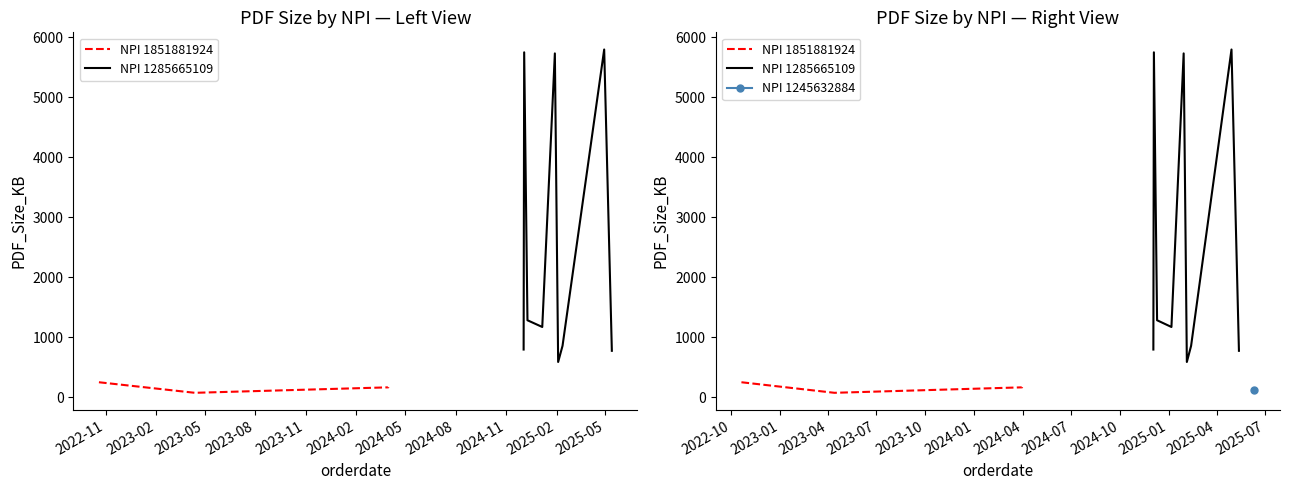

What is the difference between the values at 02/12/2025 and 04/13/2023?

783